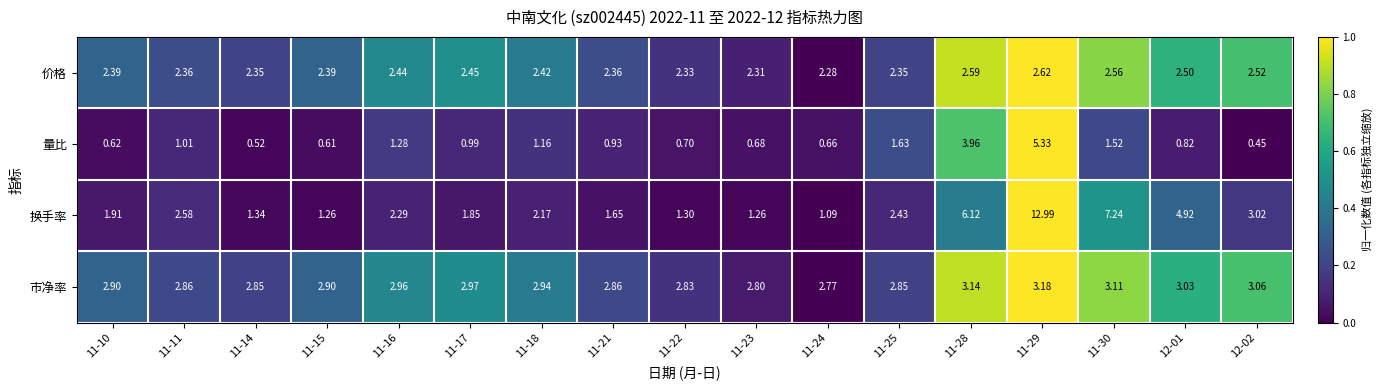

Is the value of 价格 at 11-17 greater than the value of 换手率 at 11-18?

Yes